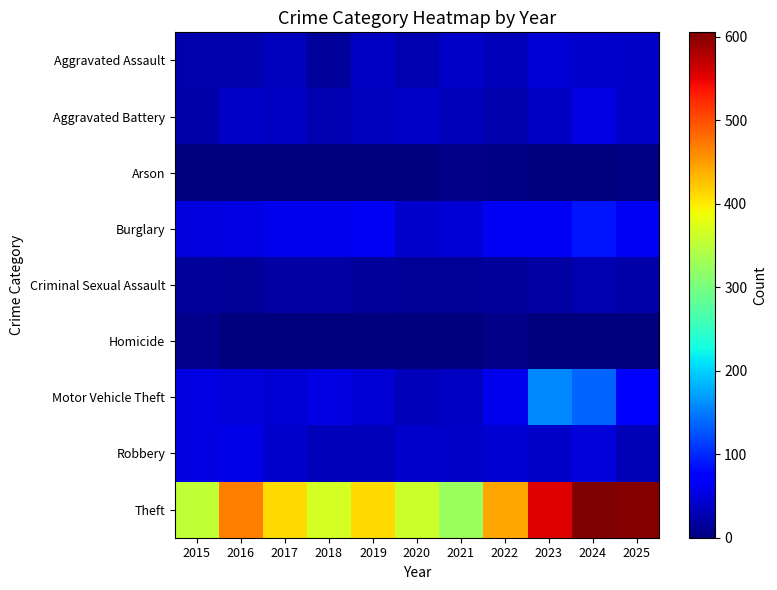

What is the spread (max minus min) of values at 2019?

409